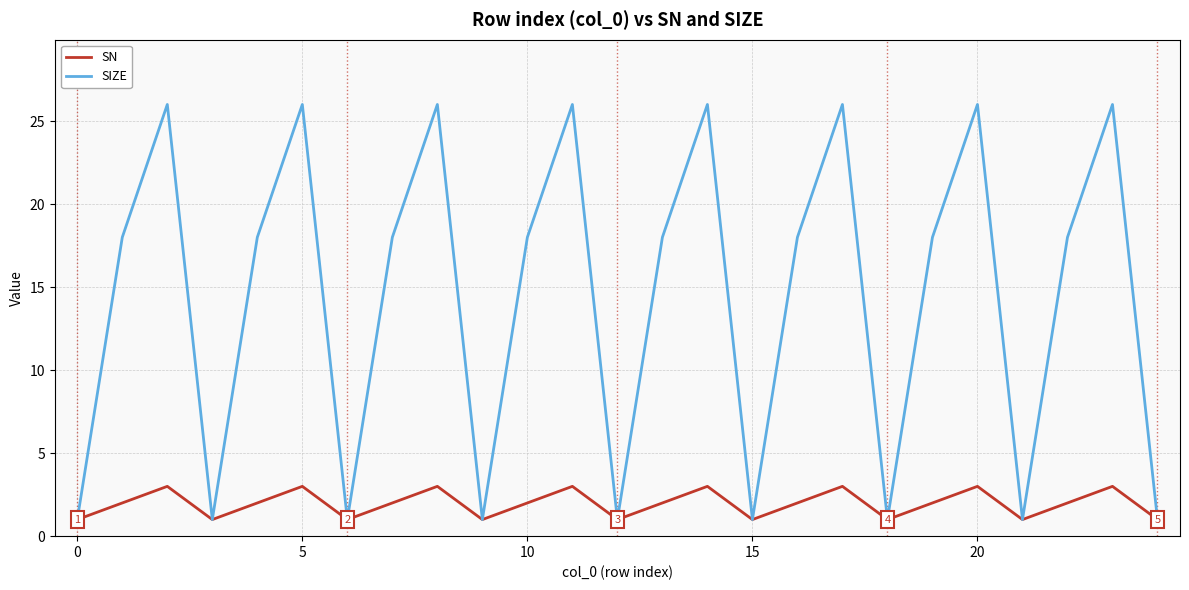

What are all the series names shown in the legend?

SN, SIZE